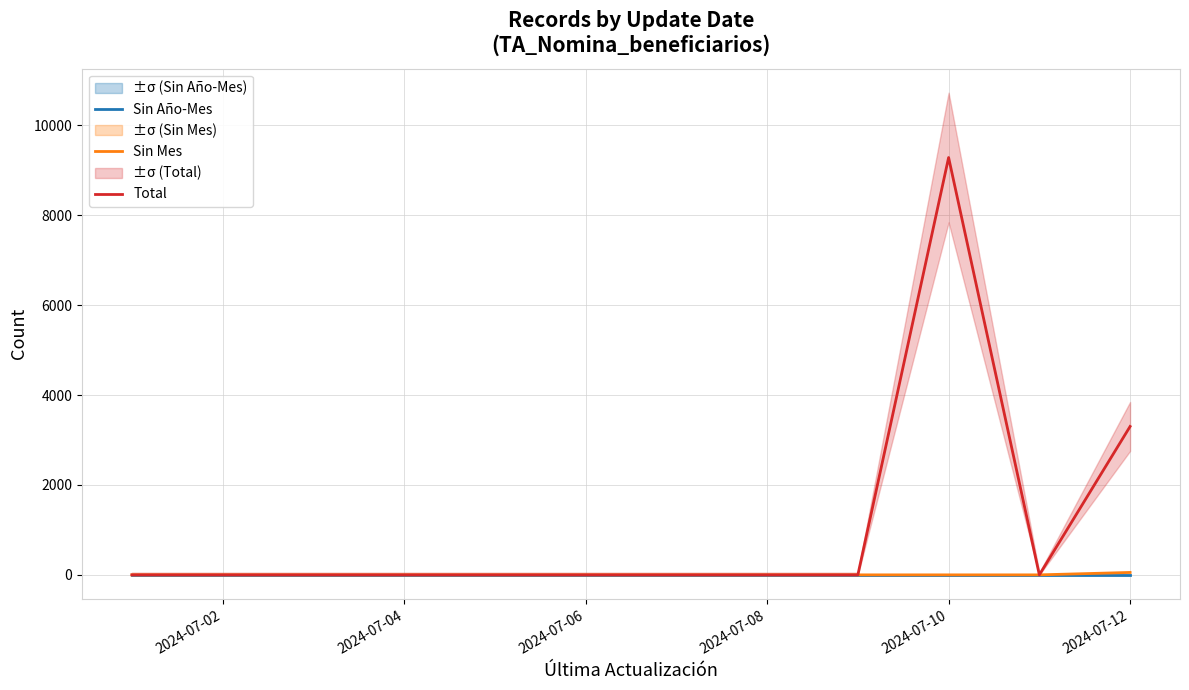

True or false: Sin Mes and Sin Año-Mes cross at least once.

False